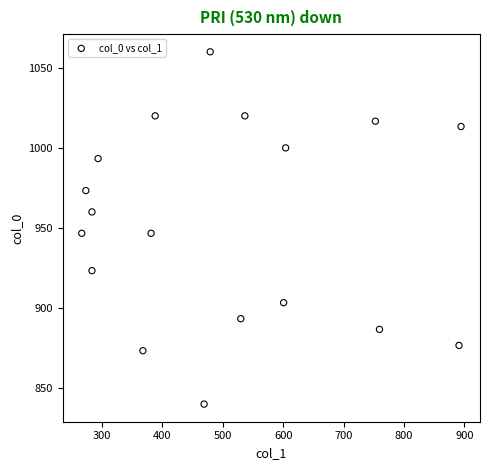

What is the range of X values (max minus min)?

627.8